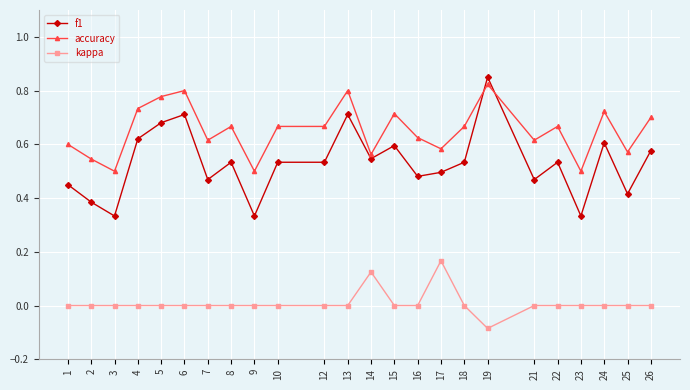

Where is the first local maximum for f1?

6